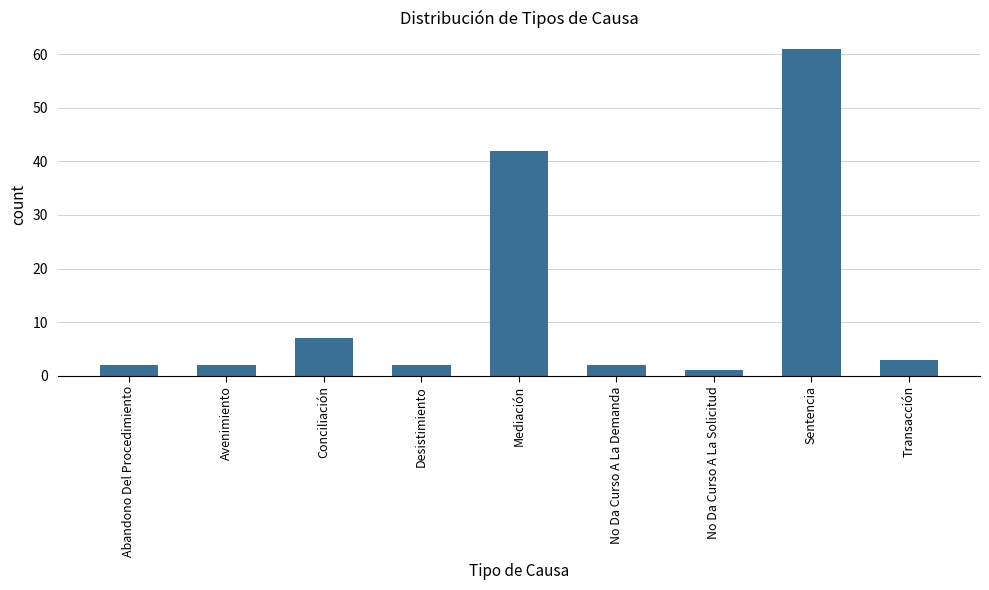

What is the value of the 8th bar from the left?

61